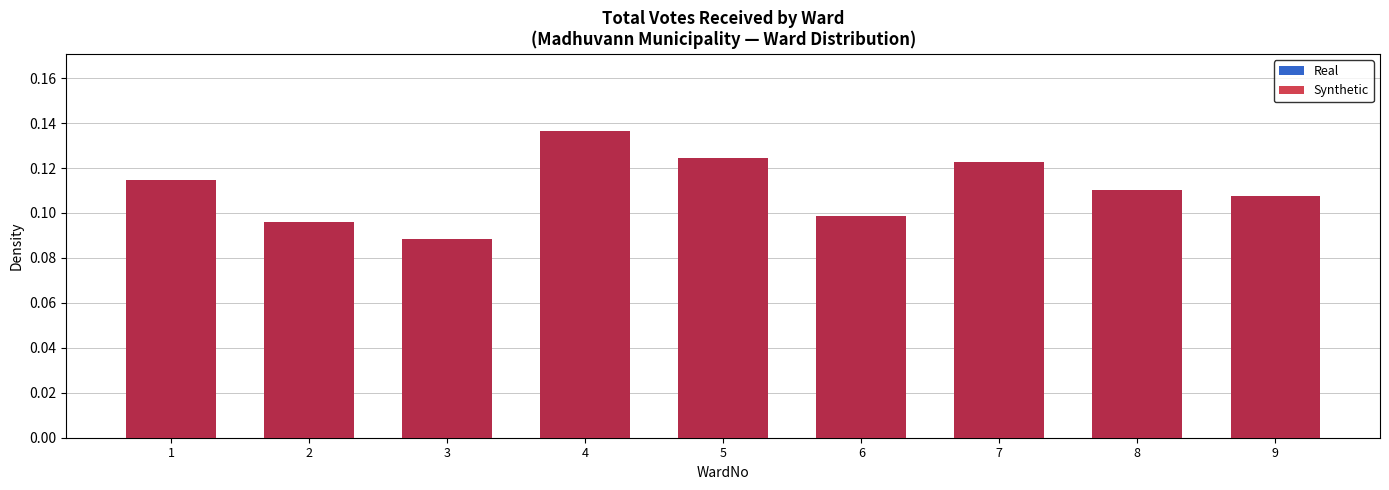

Count the Real values in the range 0 to 1.

9